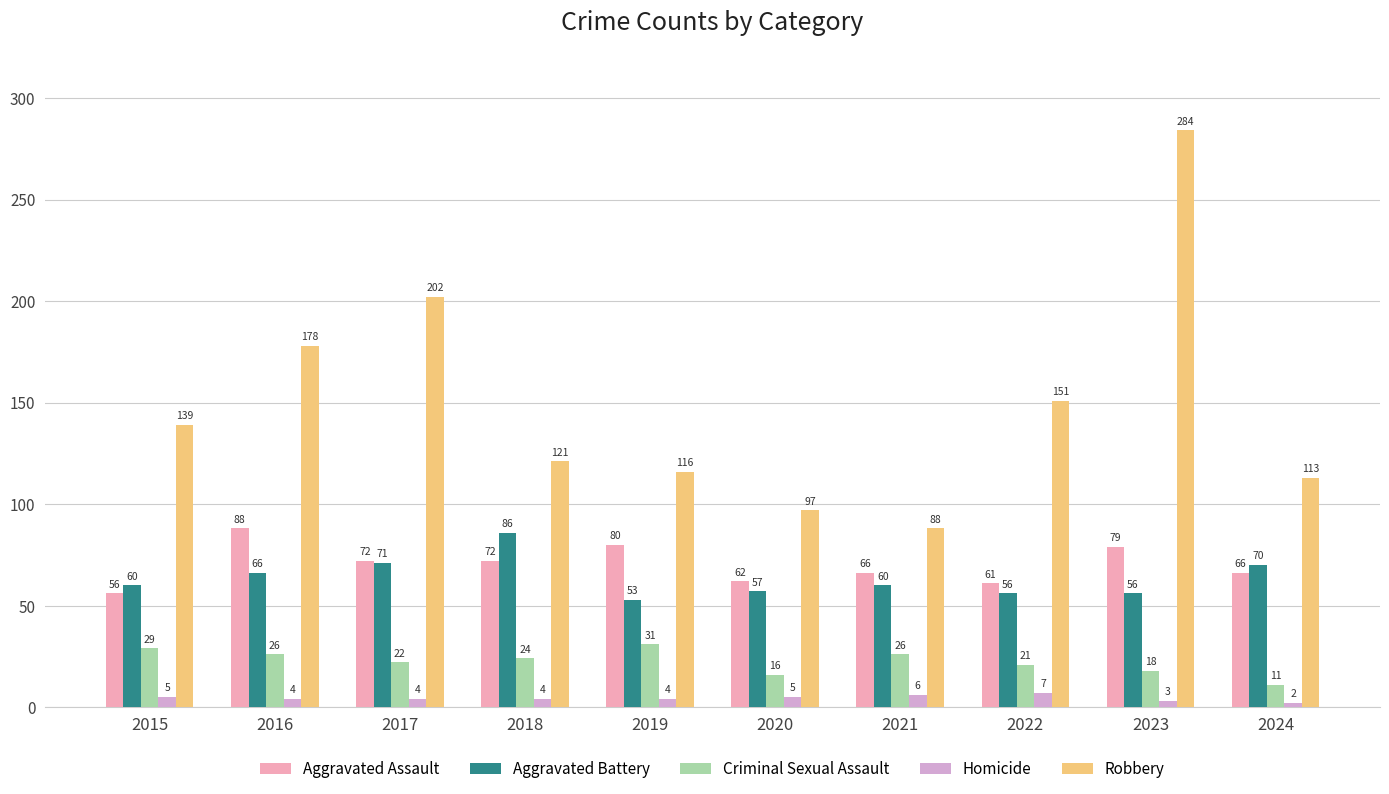

Which series changed the most between 2018 and 2020?

Aggravated Battery